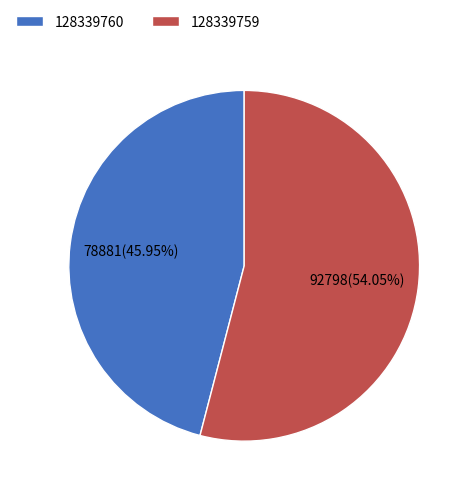

To the nearest percent, what is the difference between the largest and smallest slice percentages?

8%